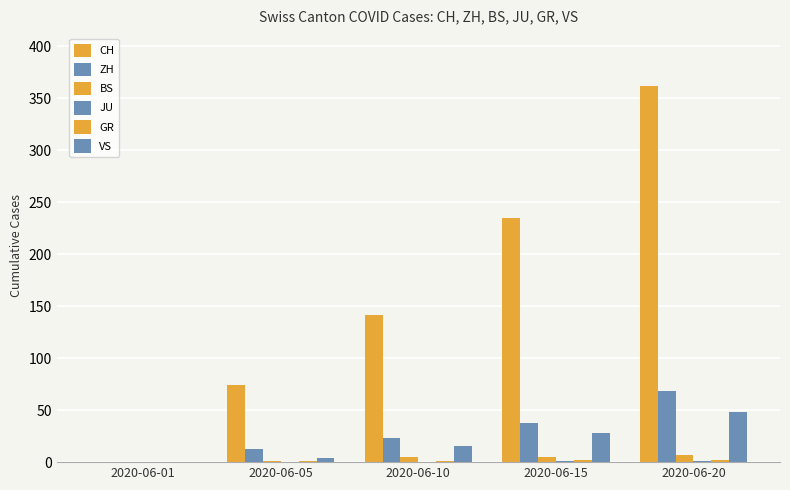

How many groups of bars are there?

5